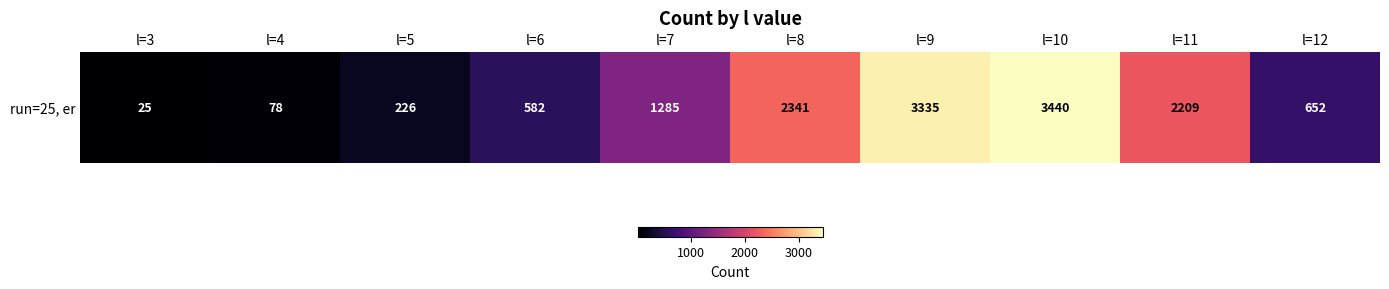

Which has a higher value, l=9 or l=8?

l=9